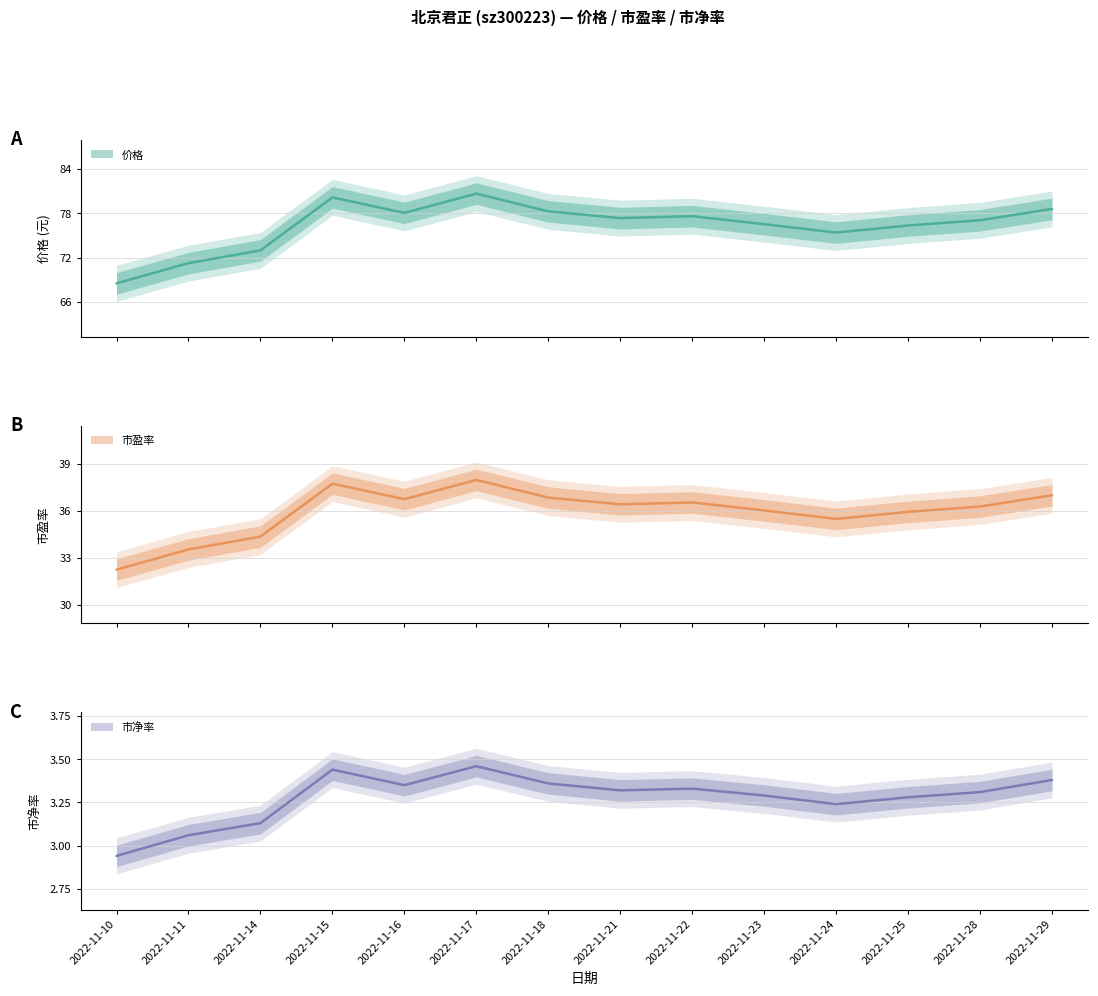

Which label corresponds to the largest value in the chart?

2022-11-17